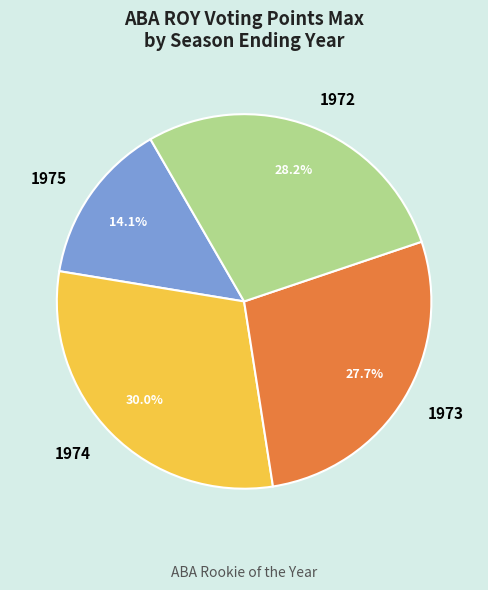

What percentage do 1973 and 1974 together represent?

57.7%